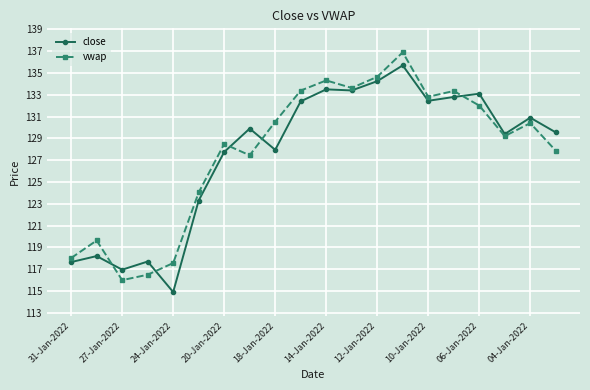

What is the minimum value for vwap?

116.0